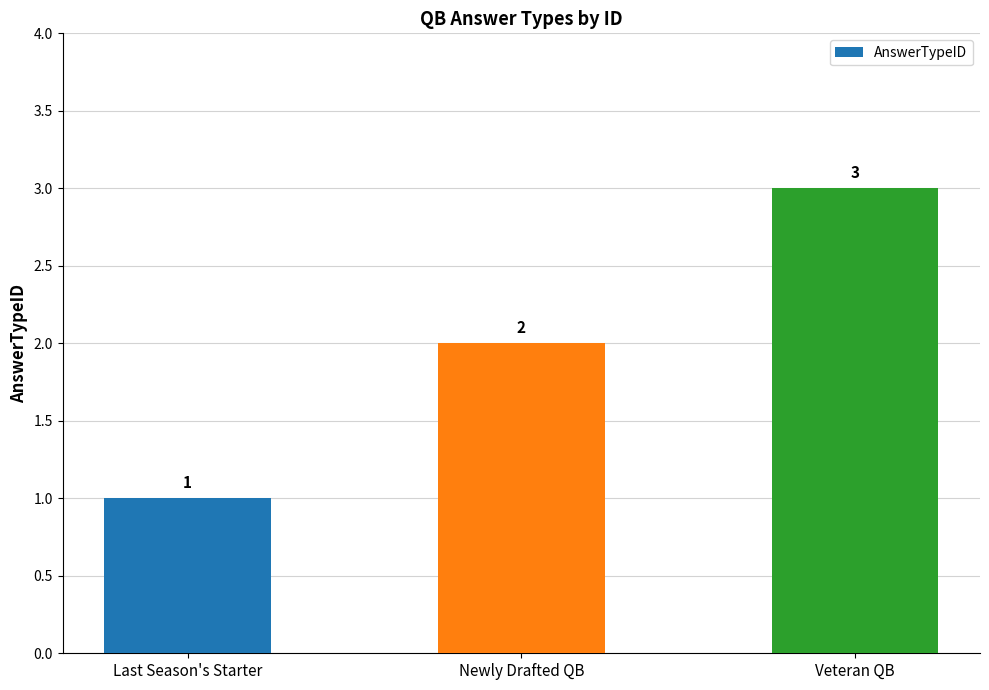

List the labels in order of value, largest first.

Veteran QB, Newly Drafted QB, Last Season's Starter